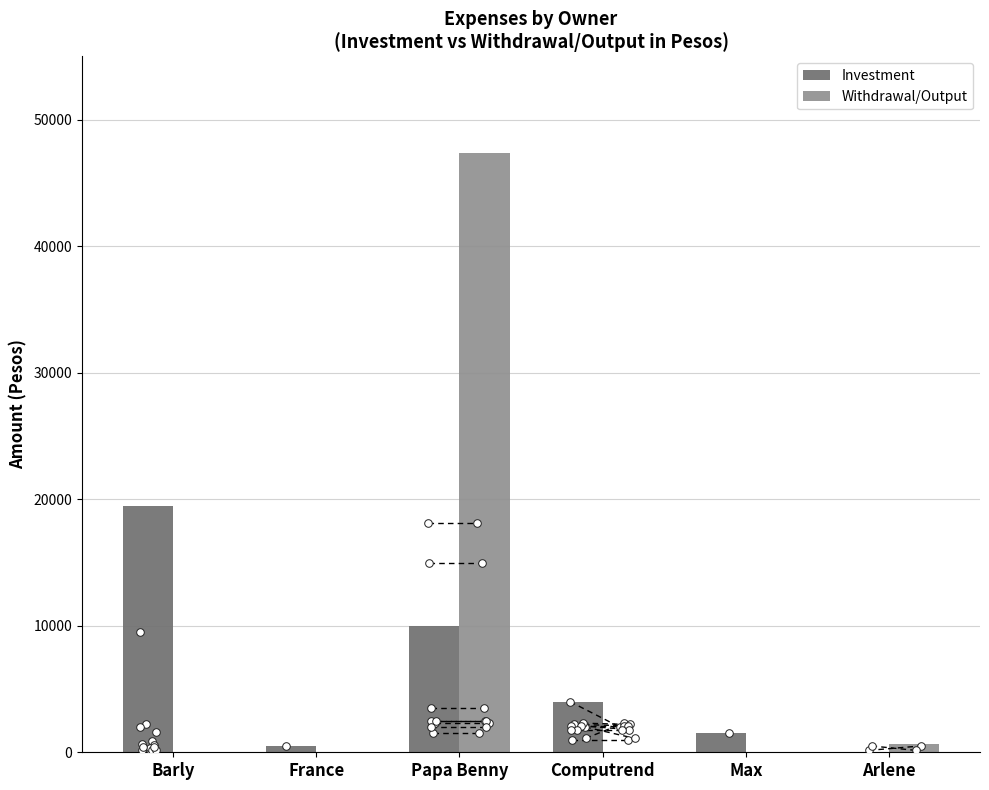

What is the total value across all series at Computrend?

4000